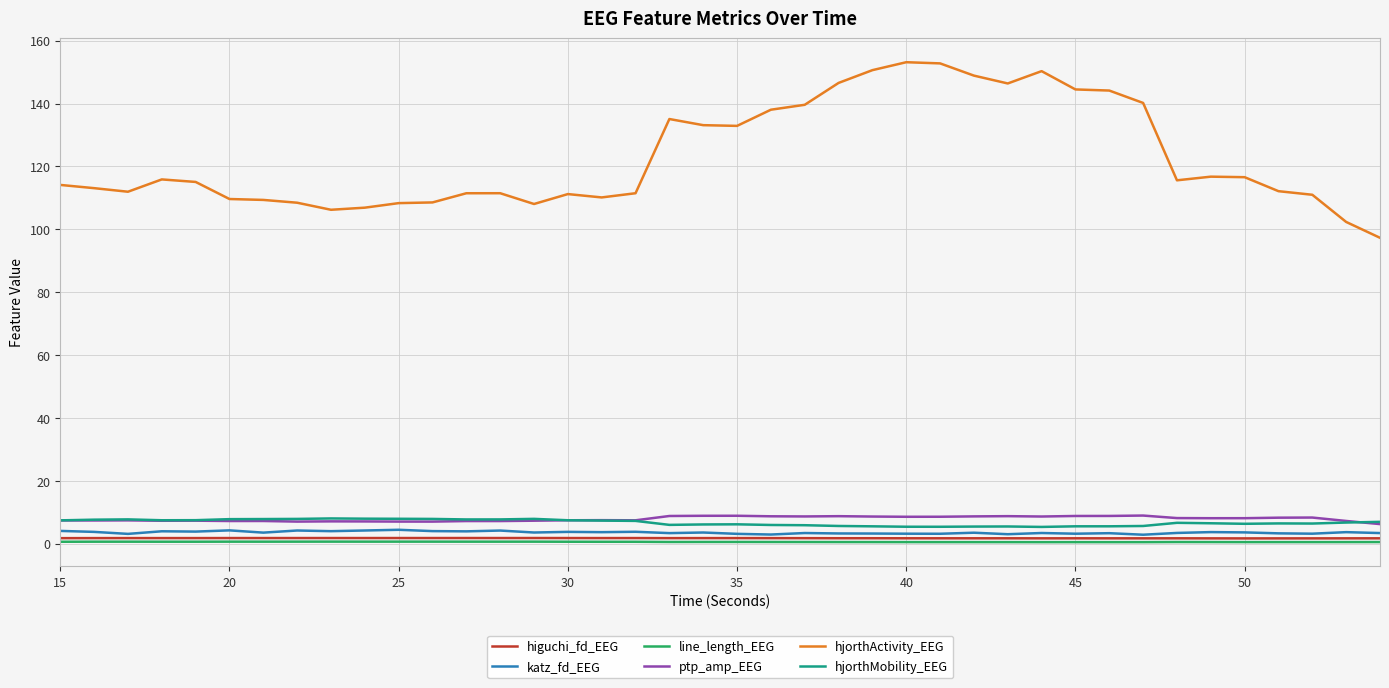

What is the minimum value for hjorthActivity_EEG?

97.3